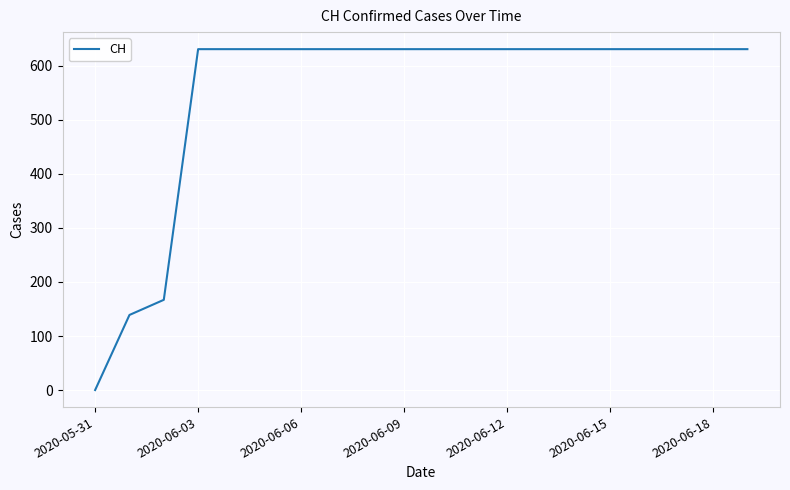

What is the average value?

552